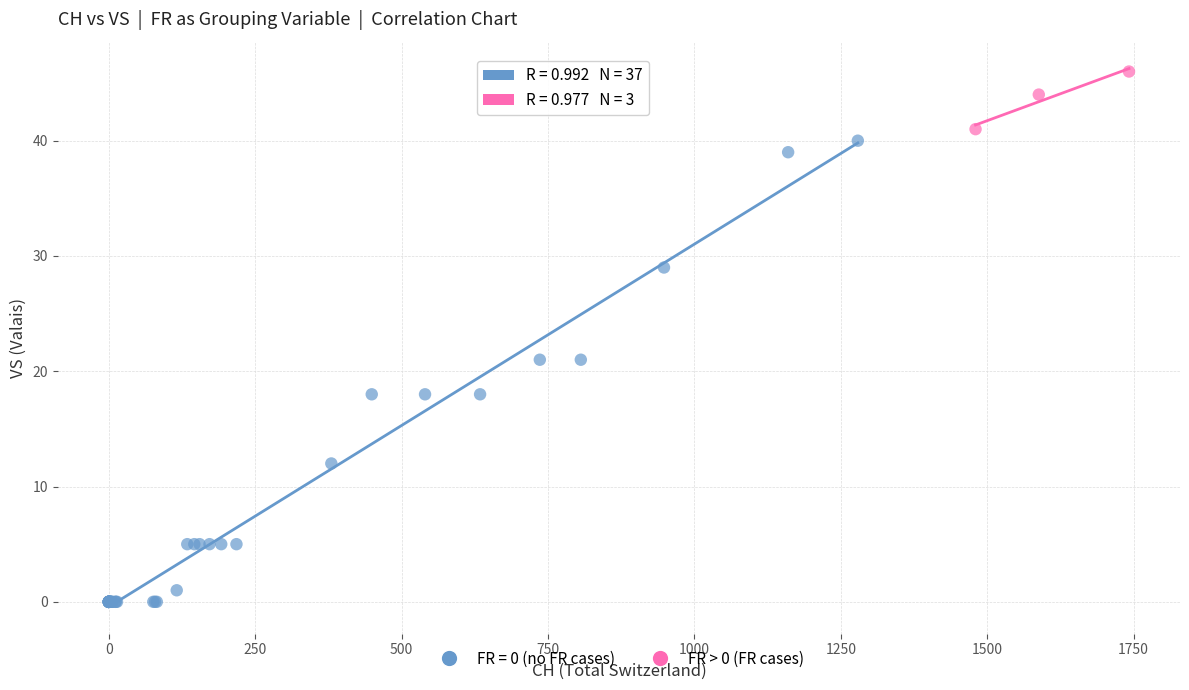

Which series reaches the maximum Y coordinate?

FR > 0 (FR cases)